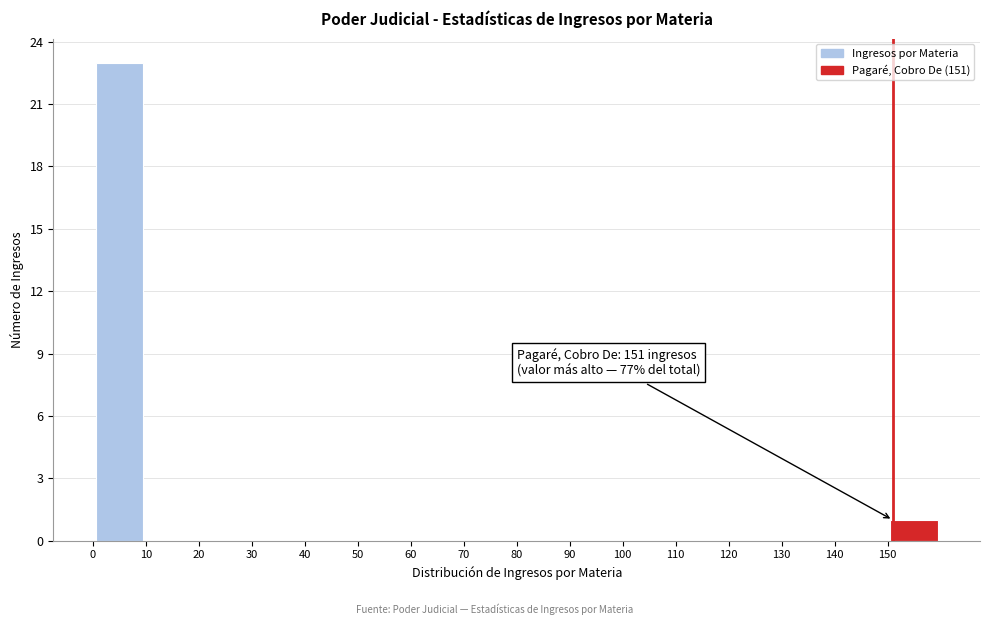

Which range on the x-axis has the tallest bar?

0 to 10